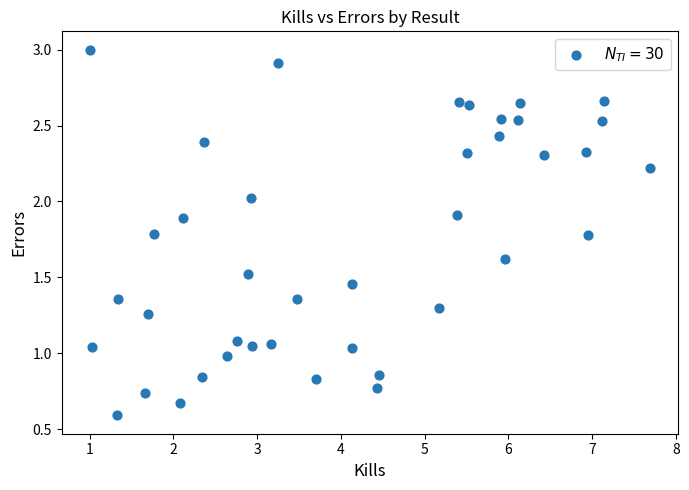

What is the range of X values (max minus min)?

6.7